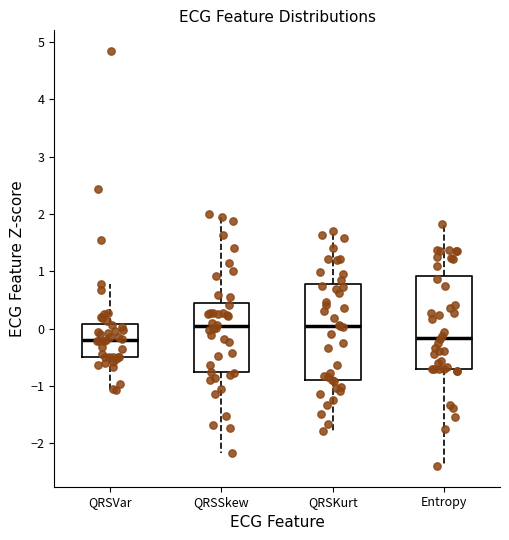

Reading left to right, transcribe this box plot: for each box, give where its median line is, the range the box spans, and where its two whiskers end, as read against the y-axis. The values are not printed on the chart, so give them approximately, as read against the axis.

QRSVar: median -0.2, box -0.5 to 0.1, whiskers -1.1 to 0.8
QRSSkew: median 0.0, box -0.8 to 0.4, whiskers -2.2 to 2.0
QRSKurt: median 0.1, box -0.9 to 0.8, whiskers -1.8 to 1.7
Entropy: median -0.2, box -0.7 to 0.9, whiskers -2.4 to 1.8